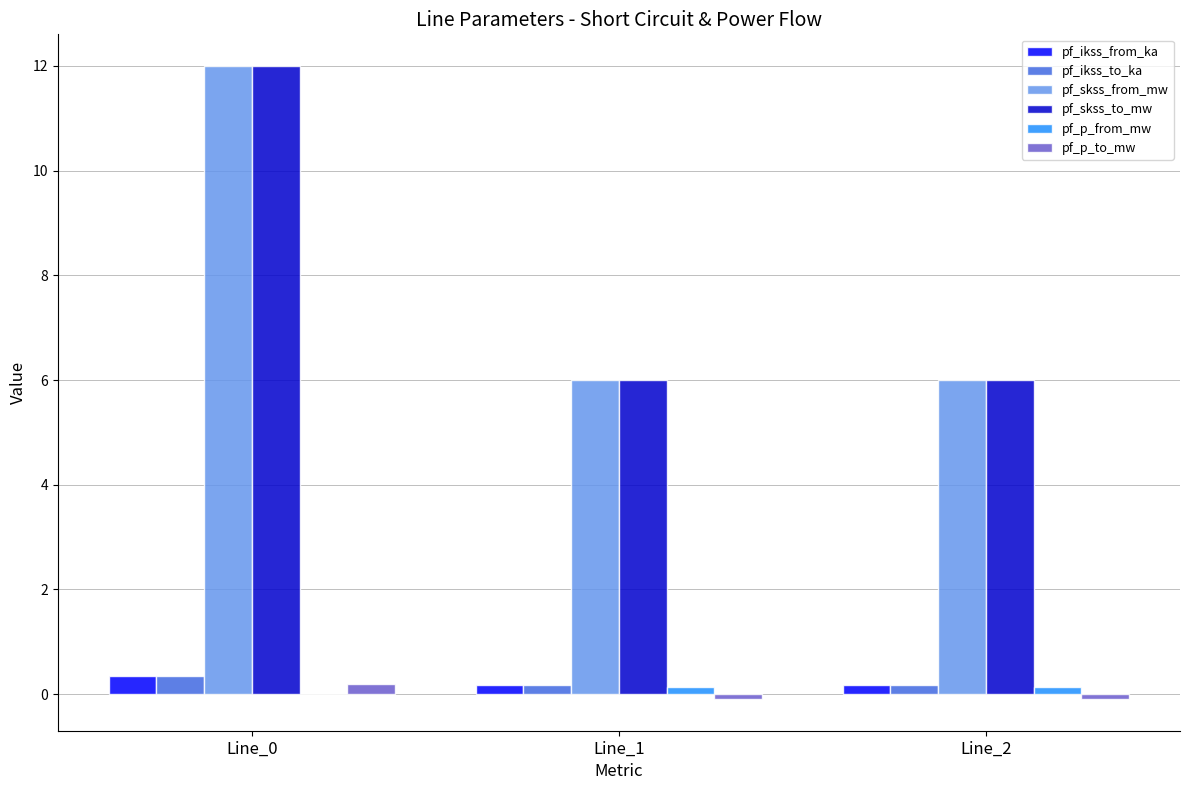

True or false: pf_p_from_mw has a value of 0.1 at Line_1.

True